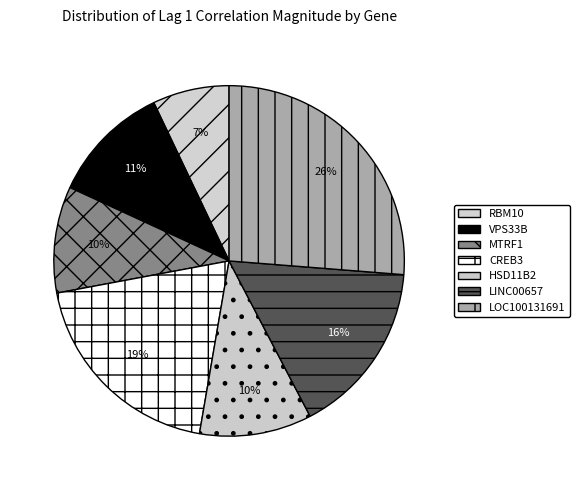

To the nearest percent, what is the average slice percentage?

14%